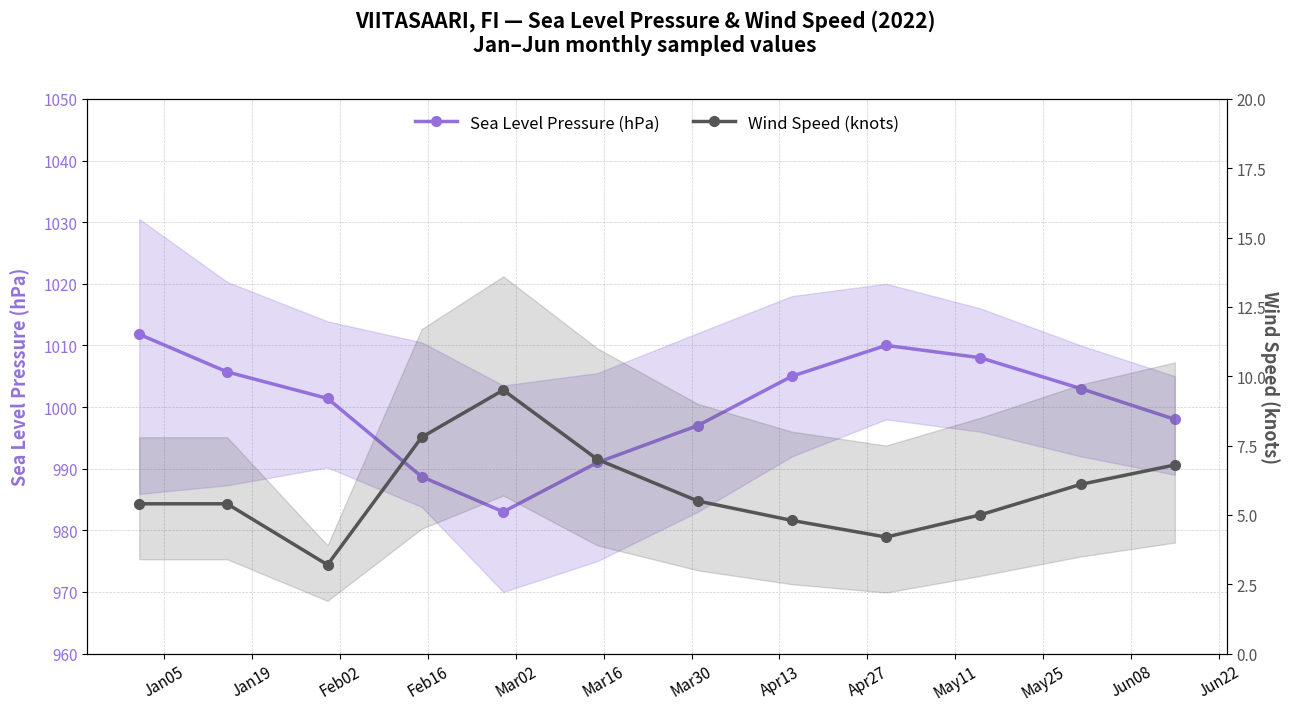

True or false: Sea Level Pressure (hPa) and Wind Speed (knots) cross at least once.

False